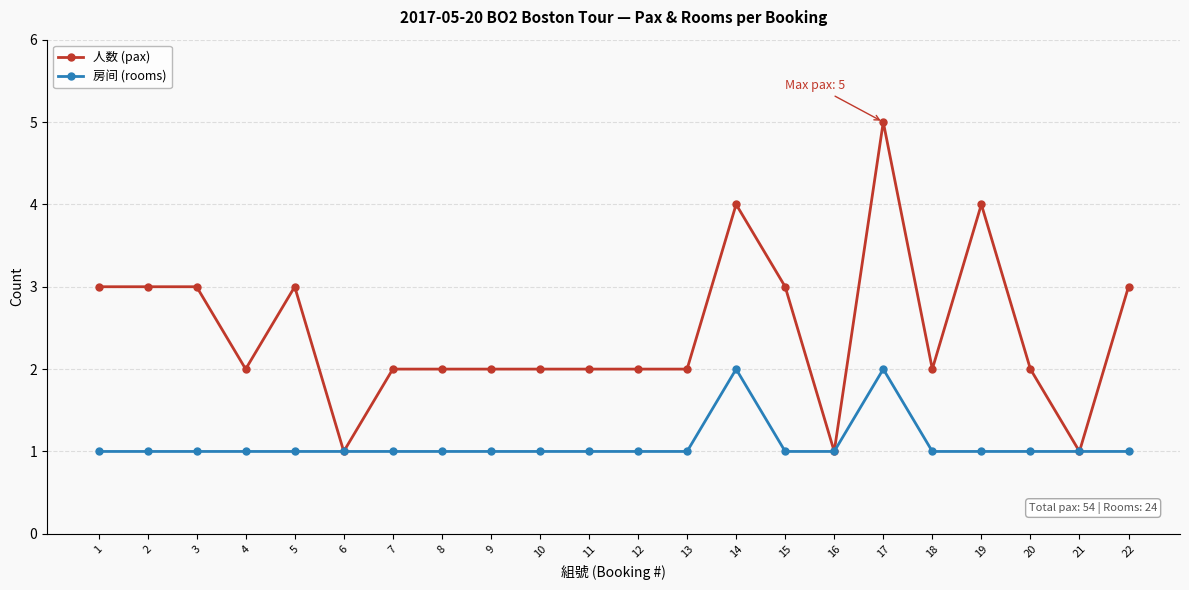

Reading left to right, extract all data points from this chart.

人数 (pax): 1=3	2=3	3=3	4=2	5=3	6=1	7=2	8=2	9=2	10=2	11=2	12=2	13=2	14=4	15=3	16=1	17=5	18=2	19=4	20=2	21=1	22=3
房间 (rooms): 1=1	2=1	3=1	4=1	5=1	6=1	7=1	8=1	9=1	10=1	11=1	12=1	13=1	14=2	15=1	16=1	17=2	18=1	19=1	20=1	21=1	22=1